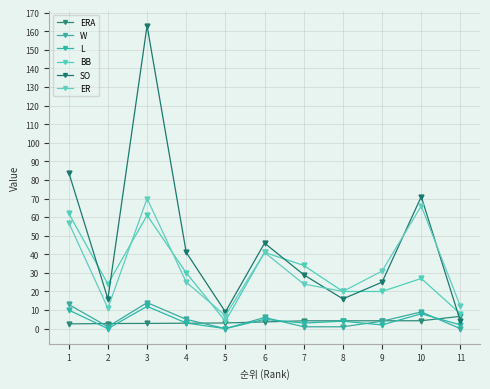

How many distinct data groups are displayed?

6